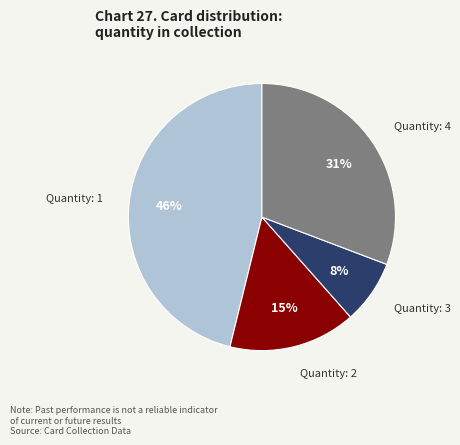

Is the sum of Quantity: 2 and Quantity: 1 greater than half?

Yes